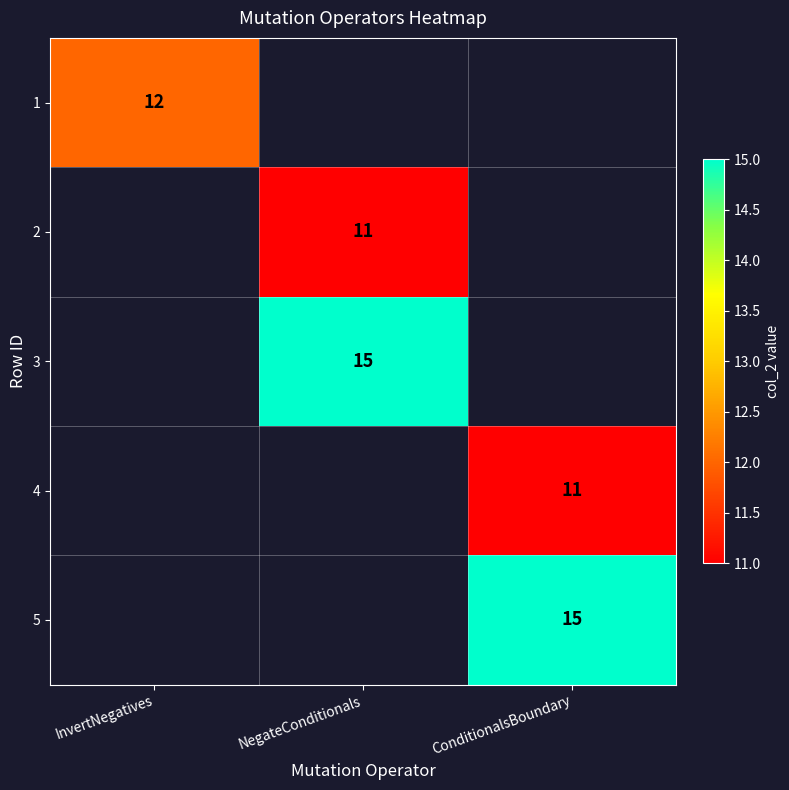

True or false: 5 has a value of 15 at ConditionalsBoundary.

True